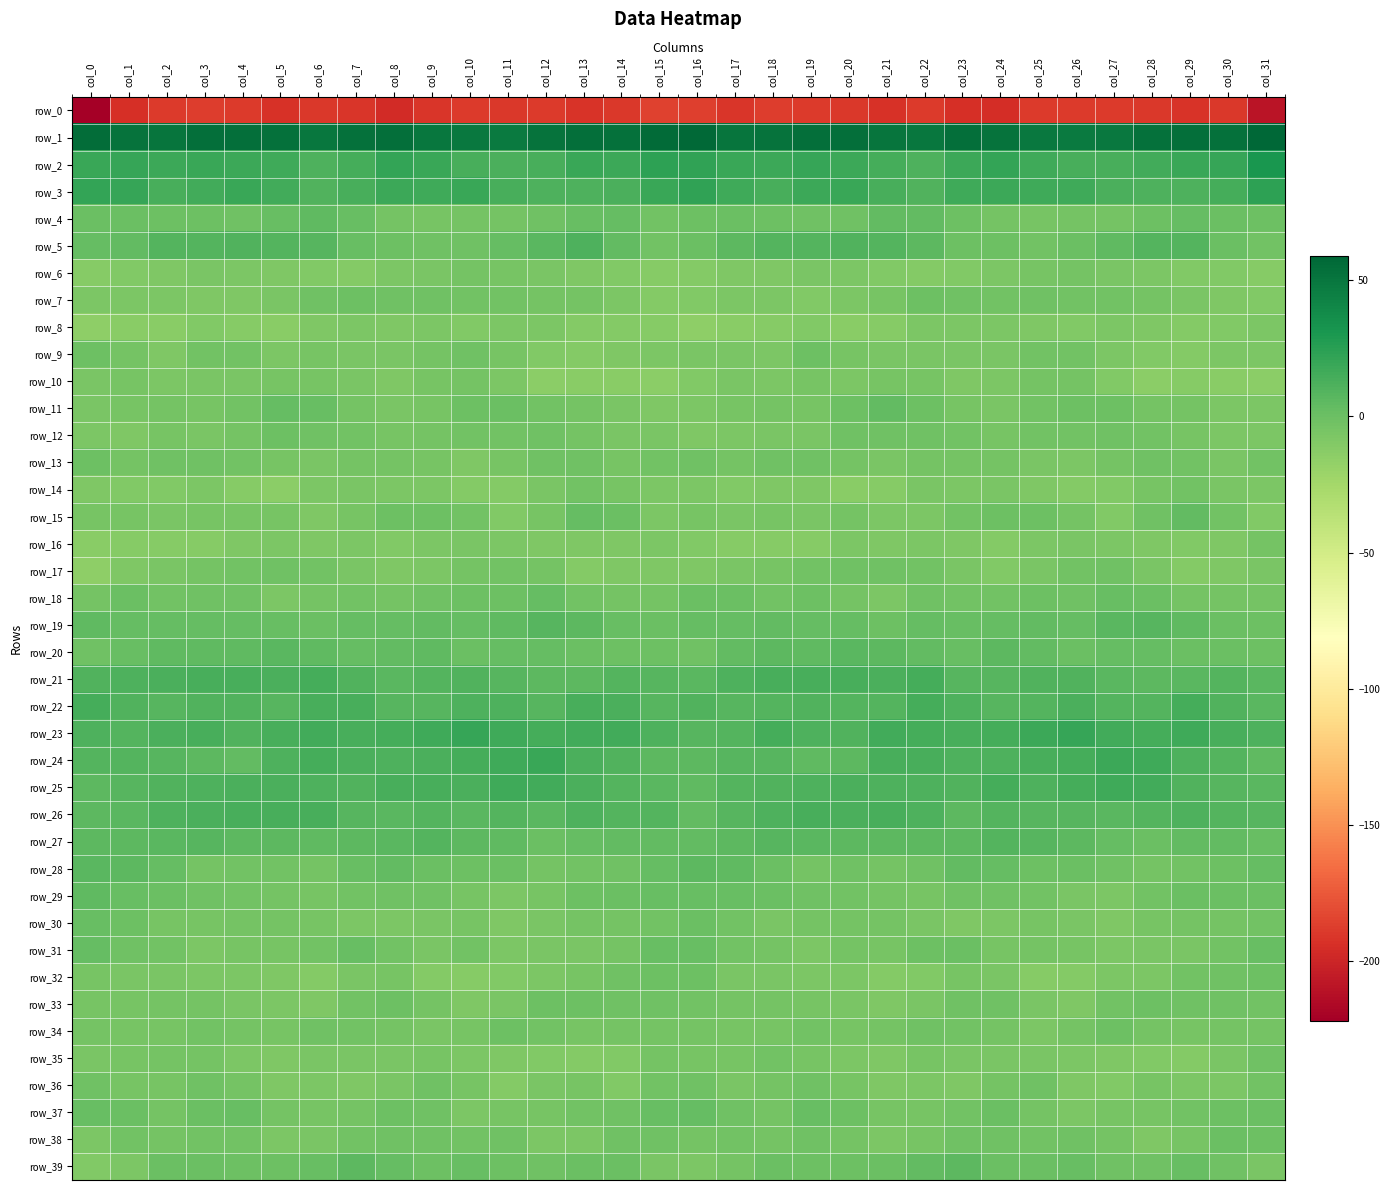

Which category has the lowest value in the row_9 series?

col_13